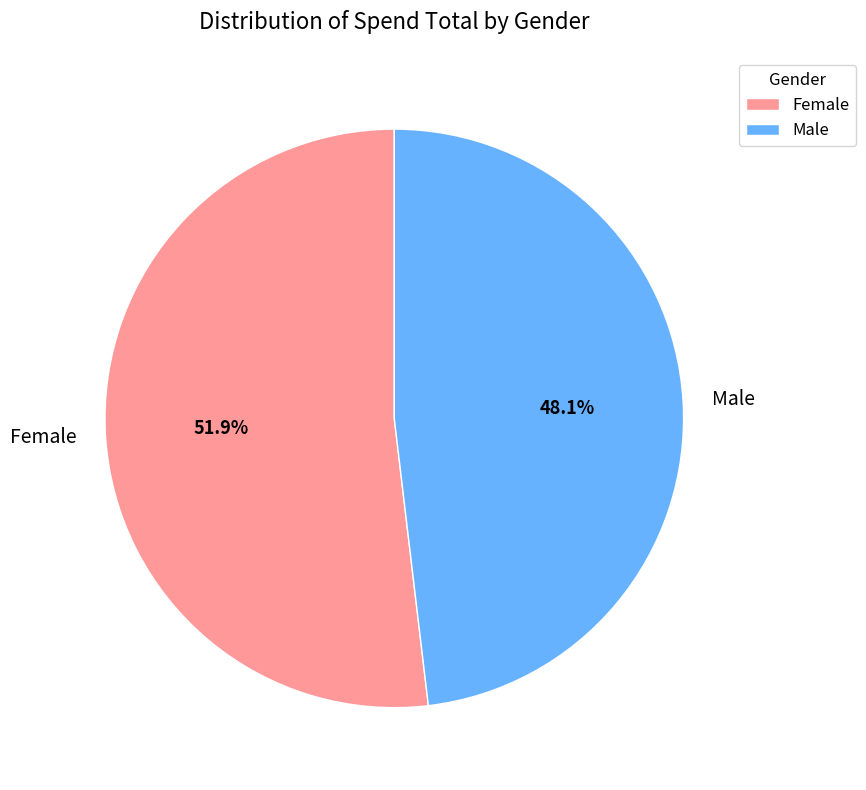

Which category accounts for the majority?

Female